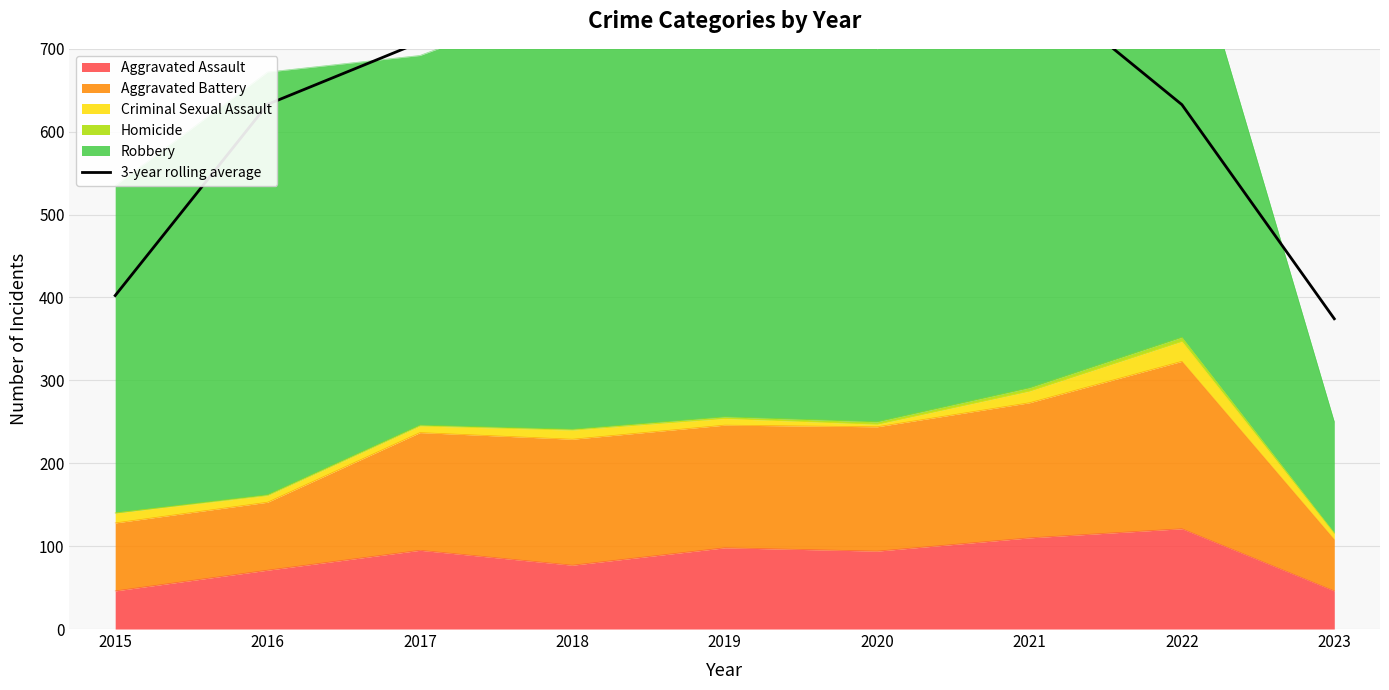

What is the sum of all values?

5842.3